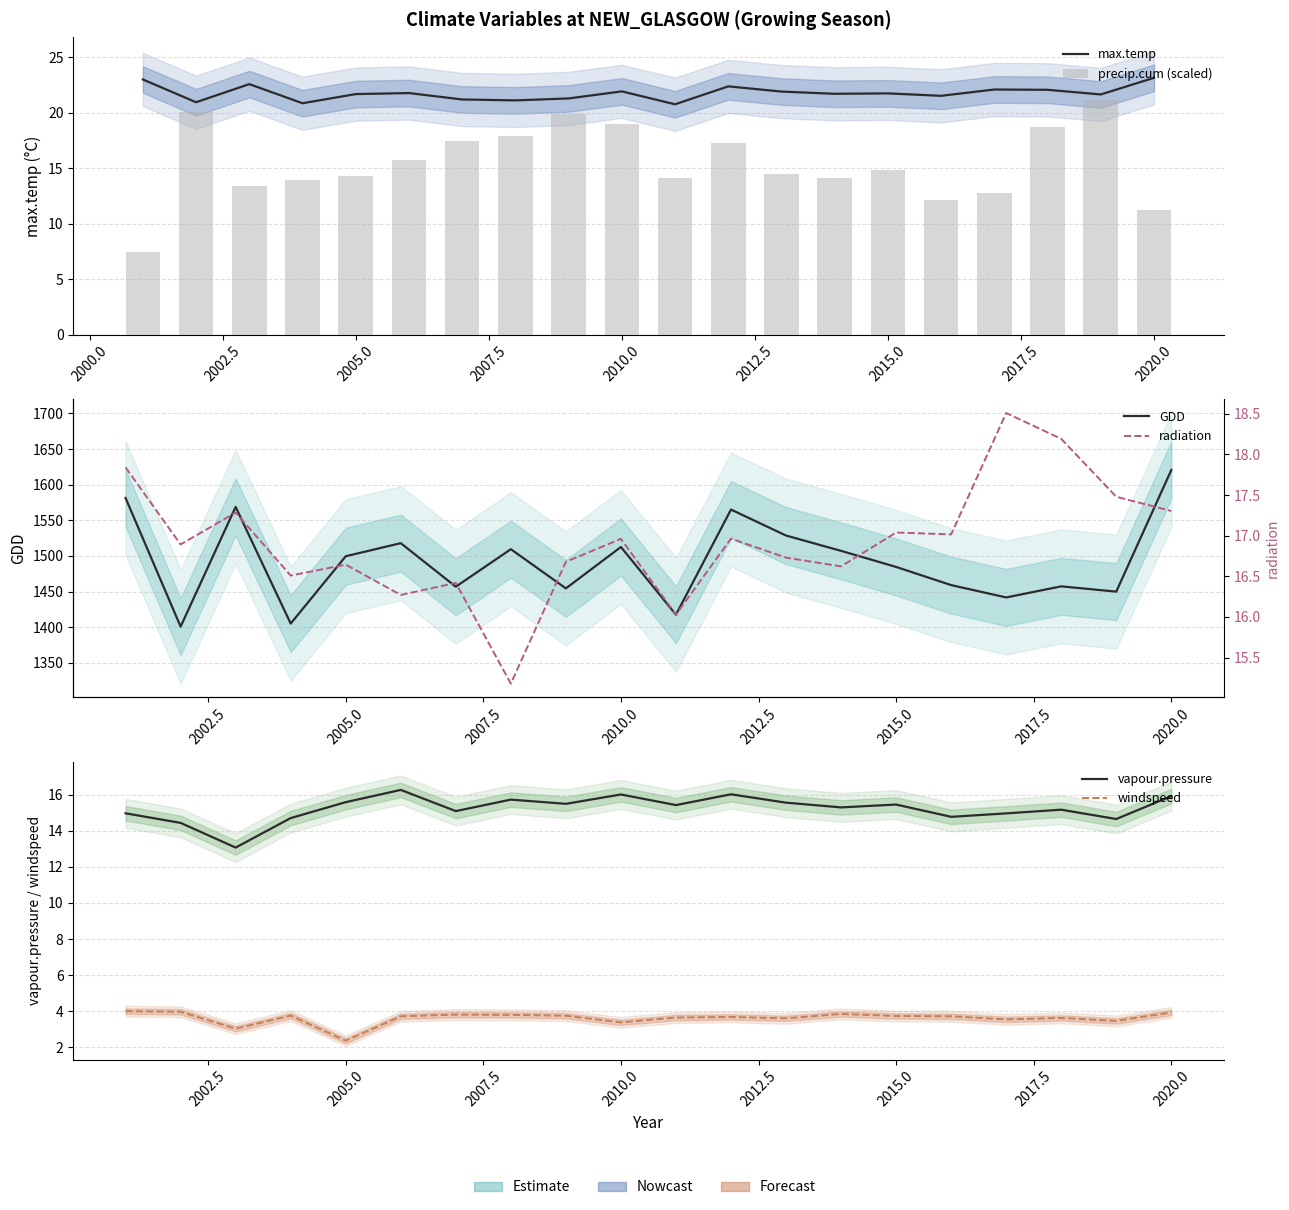

List the series in order of their peak value, lowest first.

windspeed, vapour.pressure, radiation, precip.cum (scaled), max.temp, GDD